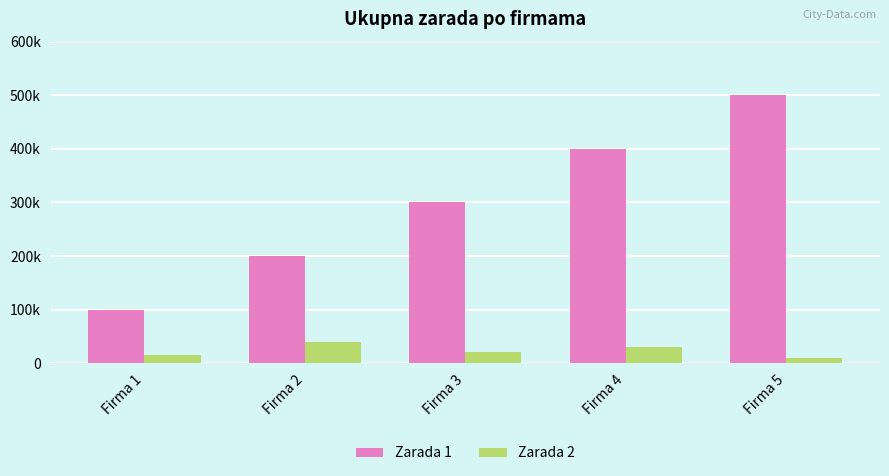

What is the difference between the highest and lowest values at Firma 3?

280000